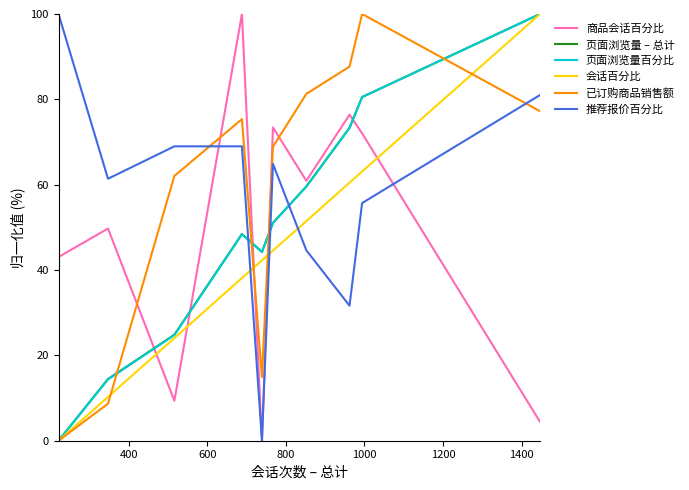

What is the greatest value displayed?

100.0